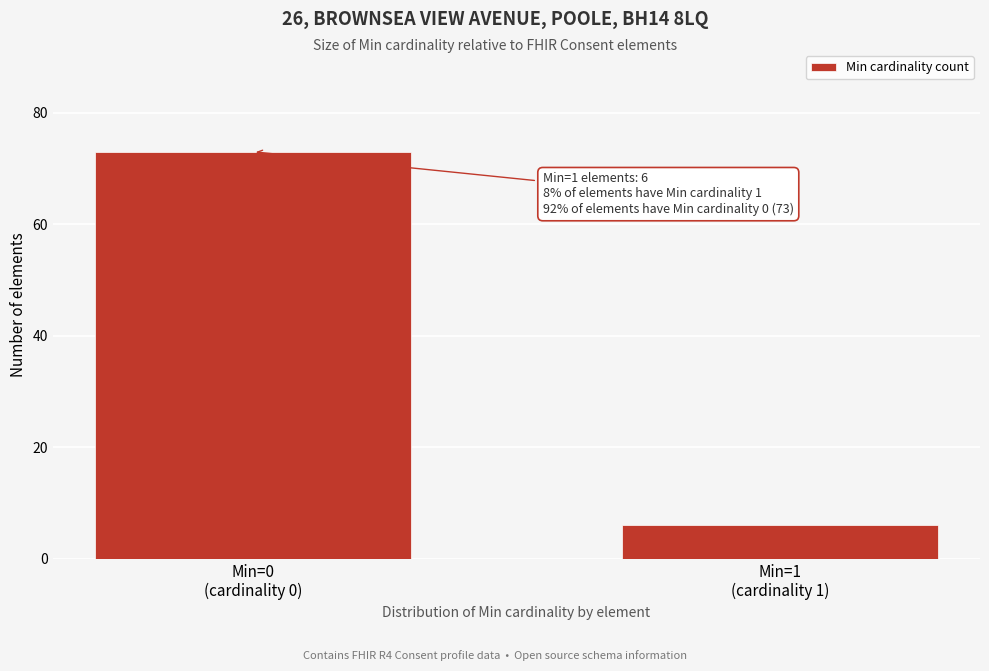

Reading left to right, what are all the values shown in this chart?

73	6